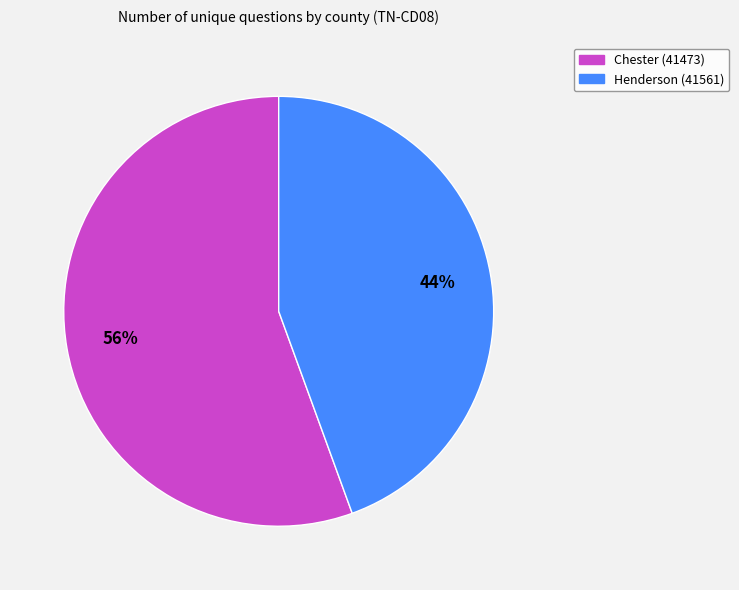

Rank the categories by value from highest to lowest.

Chester (41473), Henderson (41561)